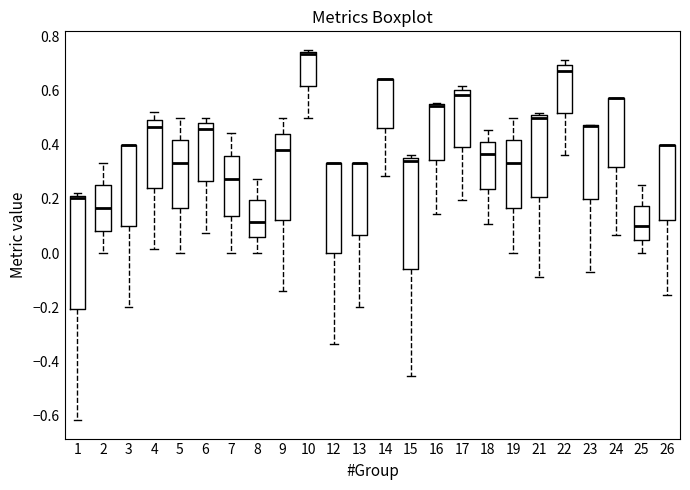

Where is the upper edge of the box at x = 25 on the y-axis? The values are not printed on the chart, so give them approximately, as read against the axis.

0.18